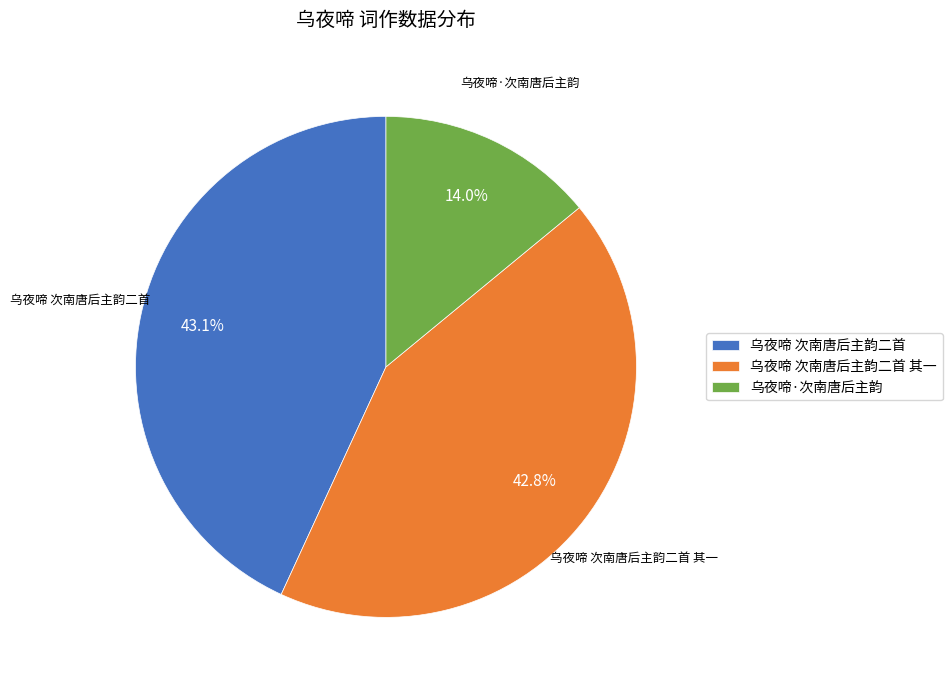

Which category has the smallest portion of the pie?

乌夜啼·次南唐后主韵